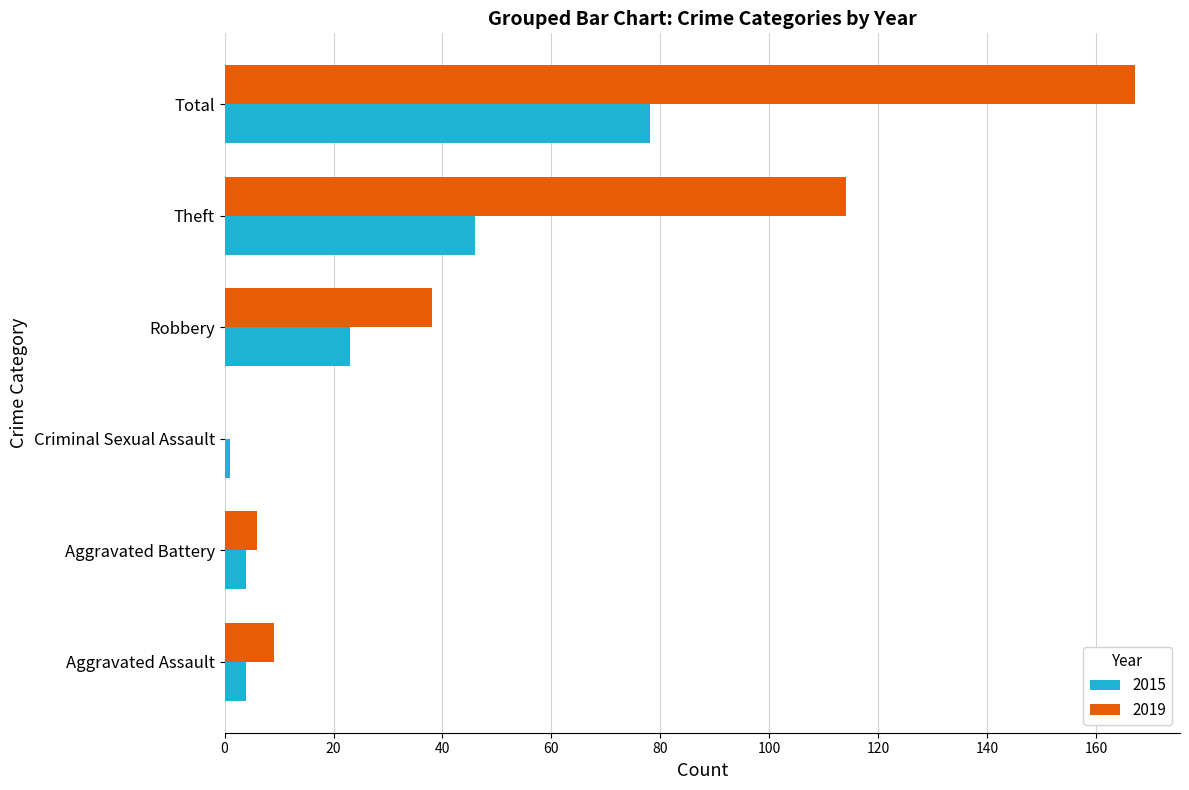

Count the number of categories in the chart.

6